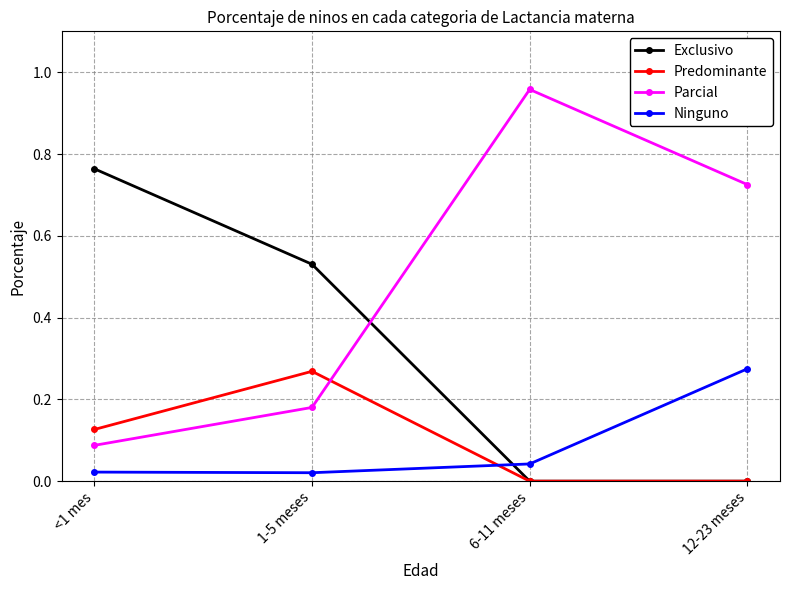

Which series has the largest total across all categories?

Parcial